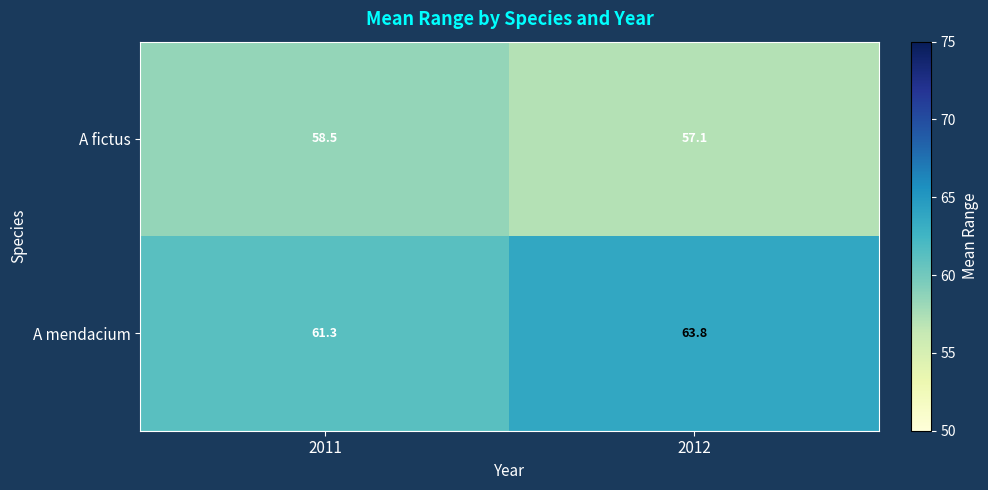

What is the maximum value shown in the chart?

63.8